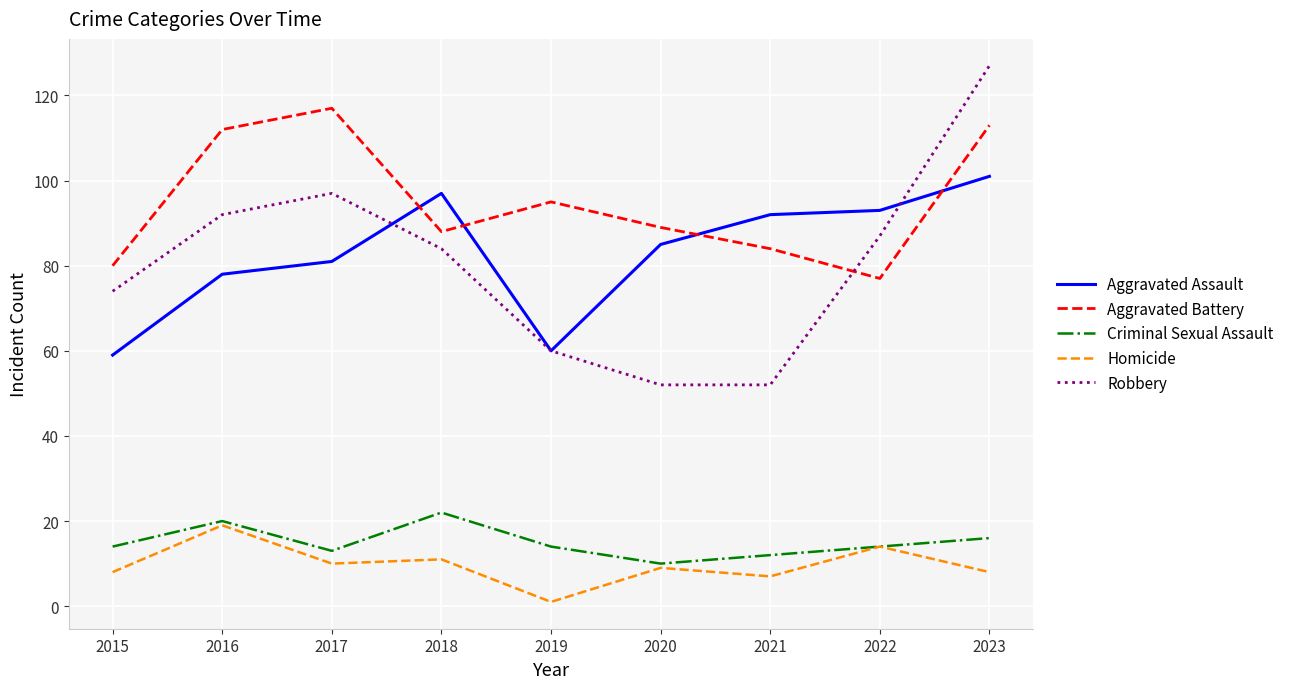

What value does the Robbery series have at 2023?

127